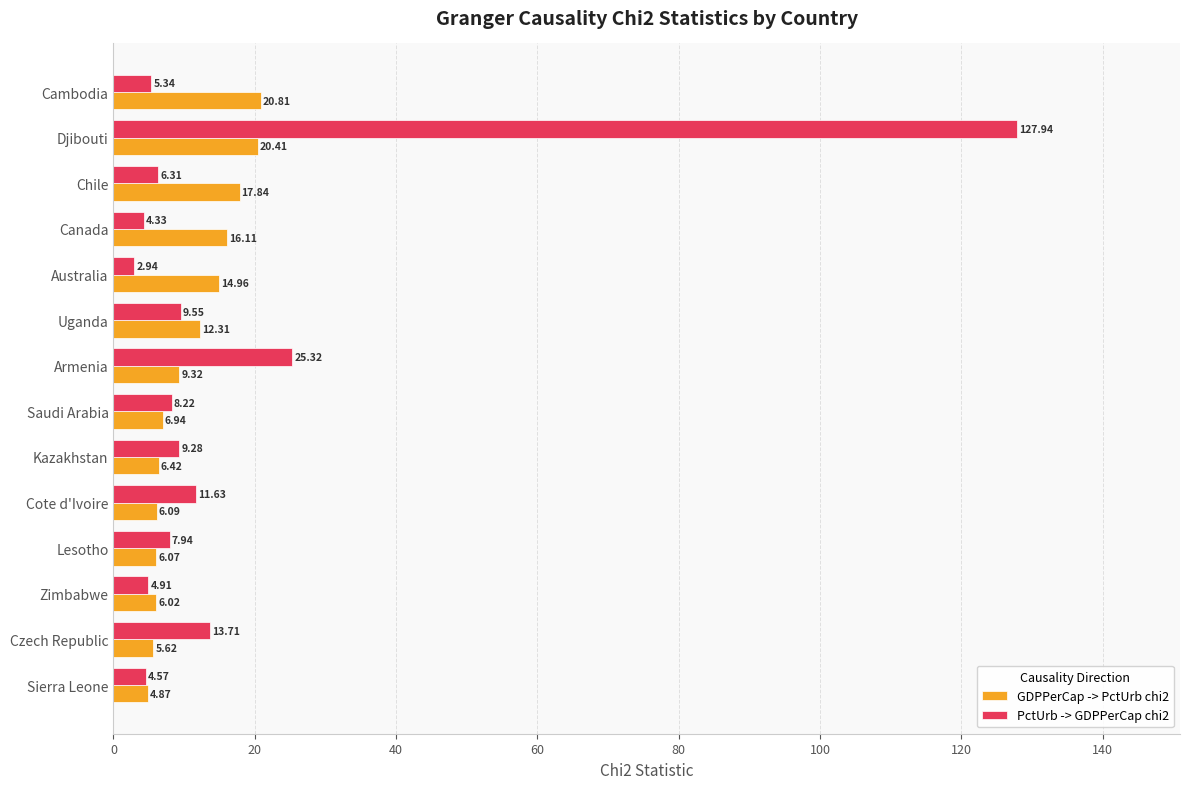

Is the value of PctUrb -> GDPPerCap chi2 at Australia greater than the value of GDPPerCap -> PctUrb chi2 at Zimbabwe?

No